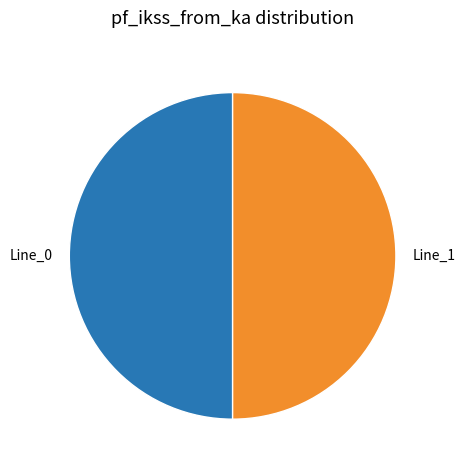

Is it true that Line_0 is 50% of the pie?

True